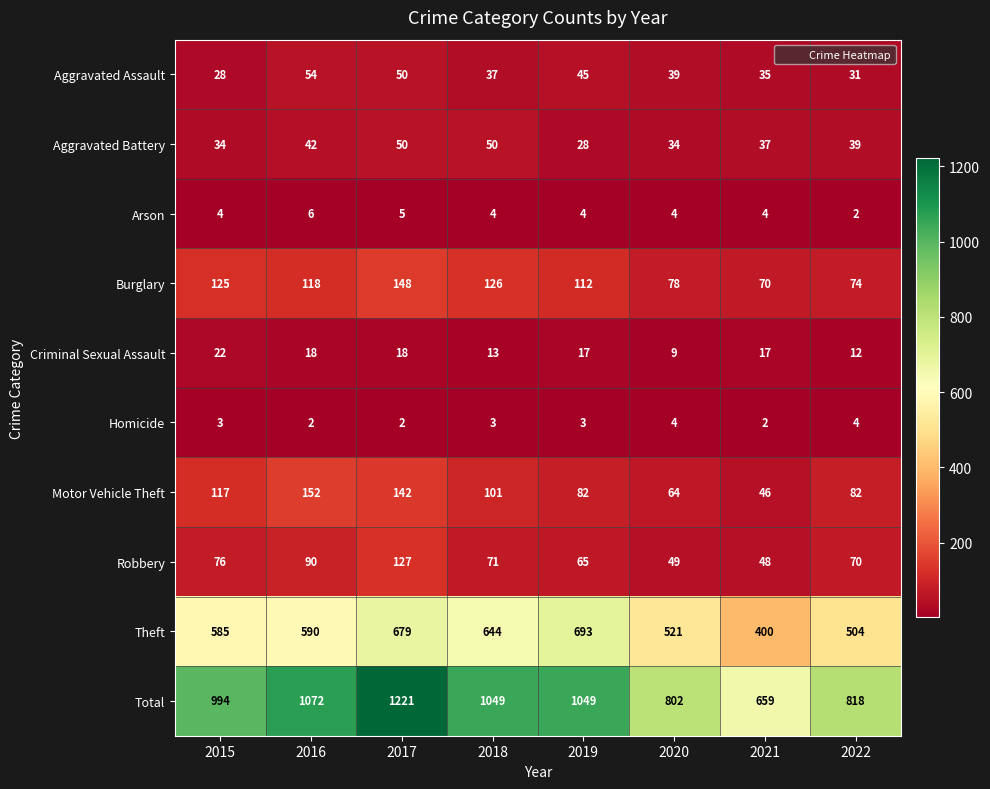

What is the difference between the maximum and minimum values in the Arson series?

4